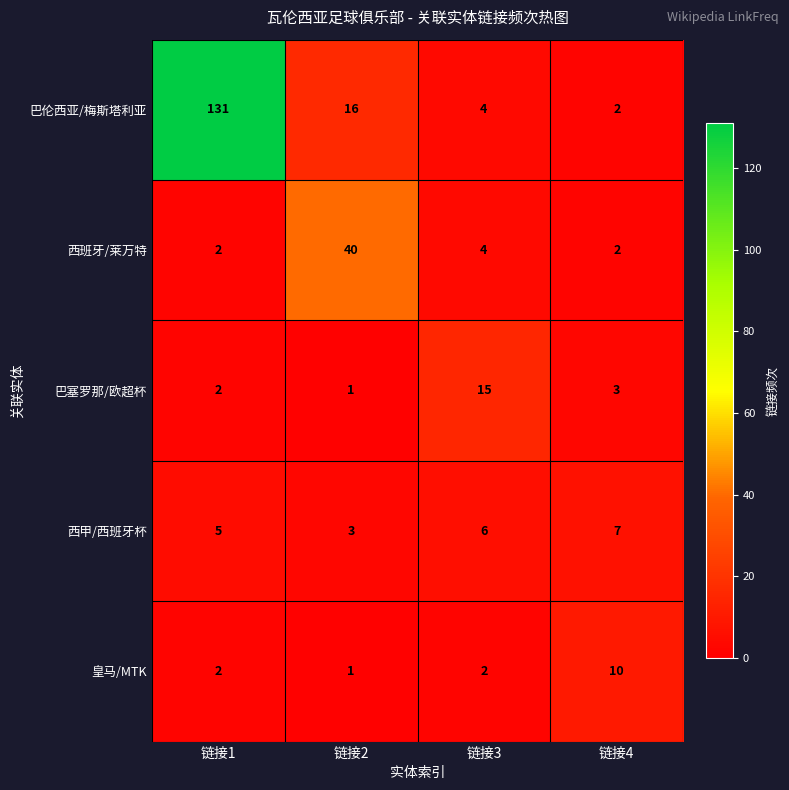

What is the maximum value shown in the chart?

131